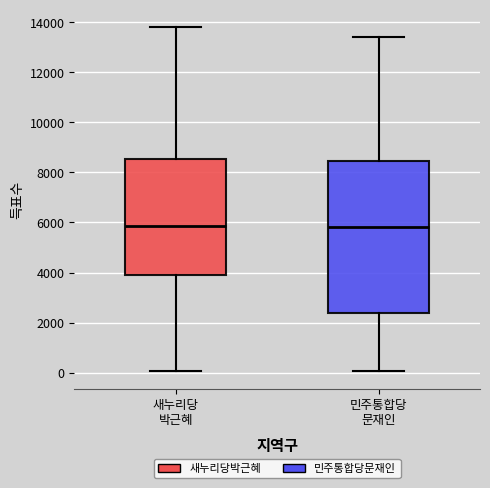

Reading left to right, read every box against the y-axis: the position of its median line, the range the box covers, and the ends of its whiskers. The values are not printed on the chart, so give them approximately, as read against the axis.

새누리당 박근혜: median 5800, box 3800 to 8600, whiskers 0 to 13800
민주통합당 문재인: median 5800, box 2400 to 8400, whiskers 0 to 13400